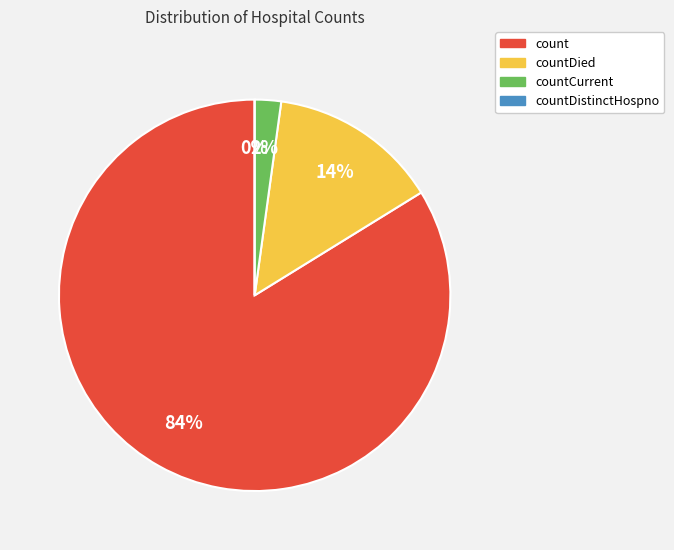

Combined, what portion of the pie is count and countDied?

97.8%